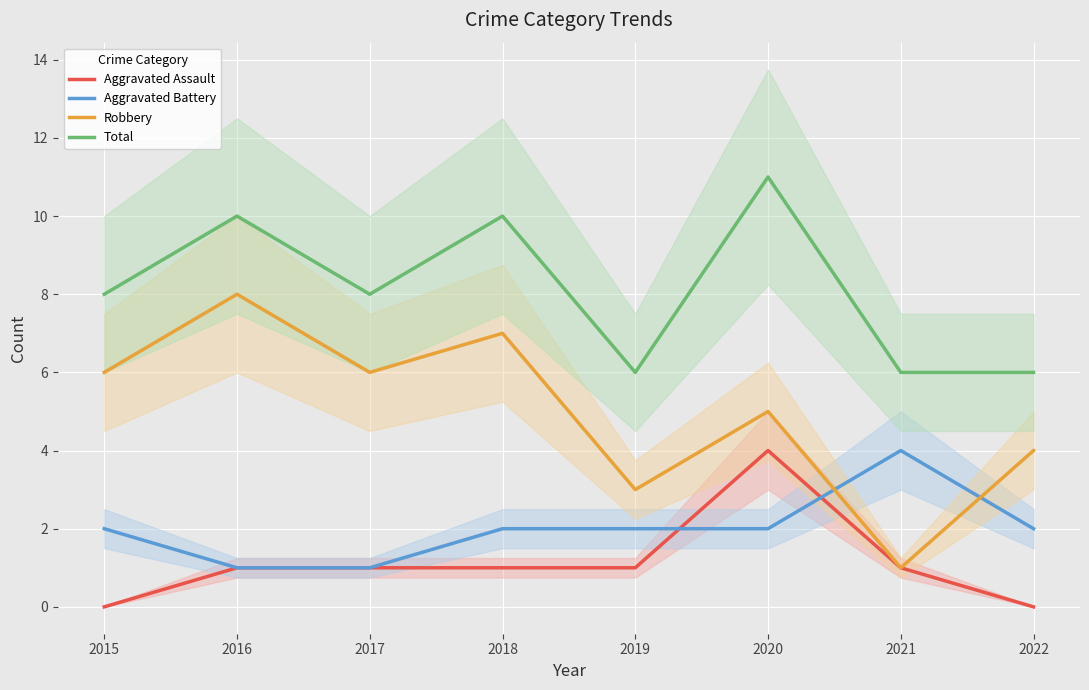

What is the value of the Total point at the 6th from the left?

11